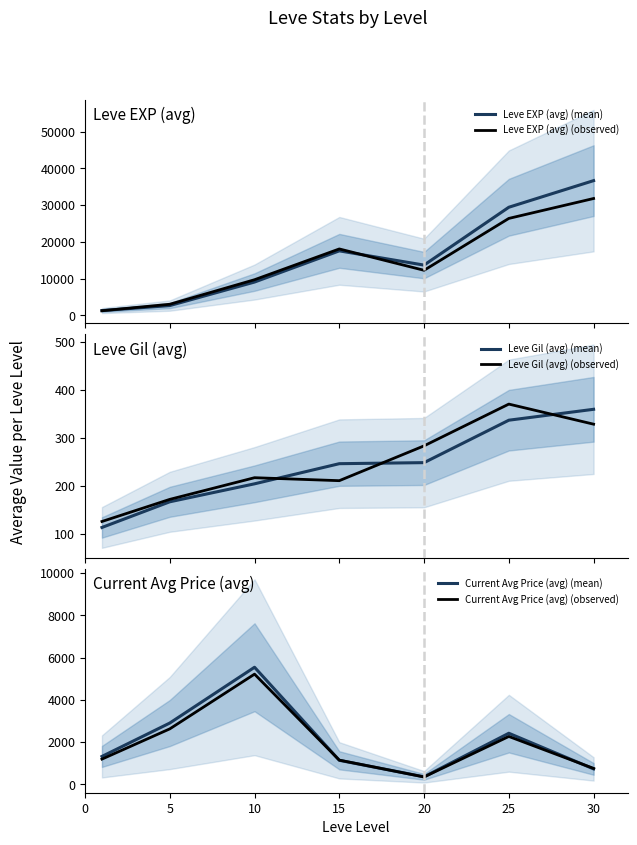

At which category is the sum across all series the highest?

30